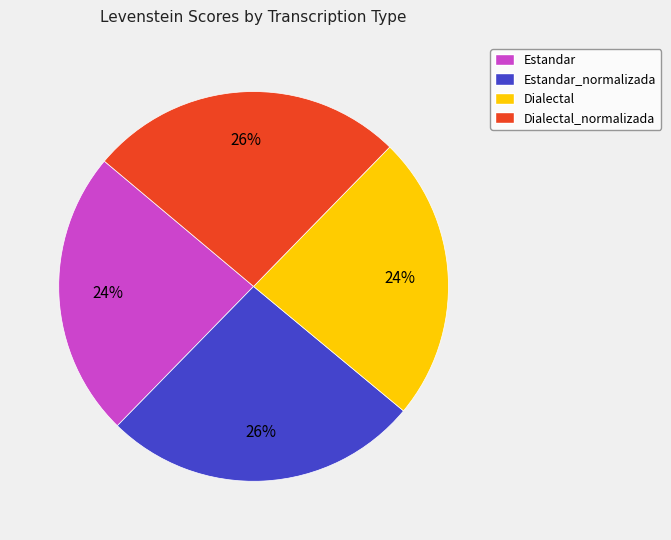

Is it true that Estandar_normalizada is 26% of the pie?

True